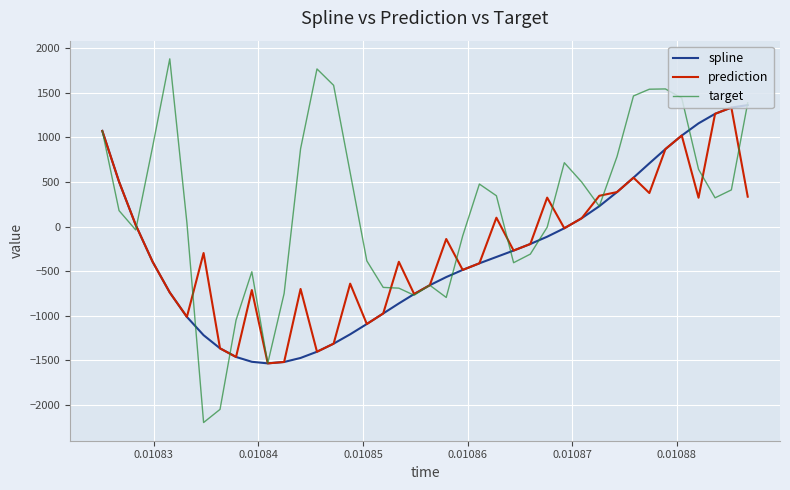

Which series has the largest total across all categories?

target